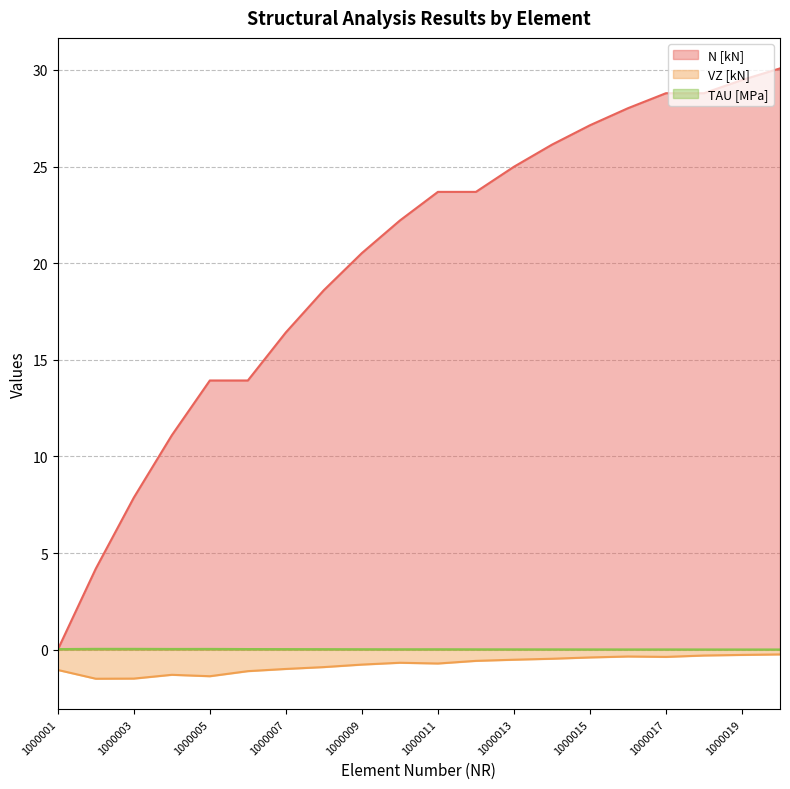

Which series has the widest spread of values?

N [kN]